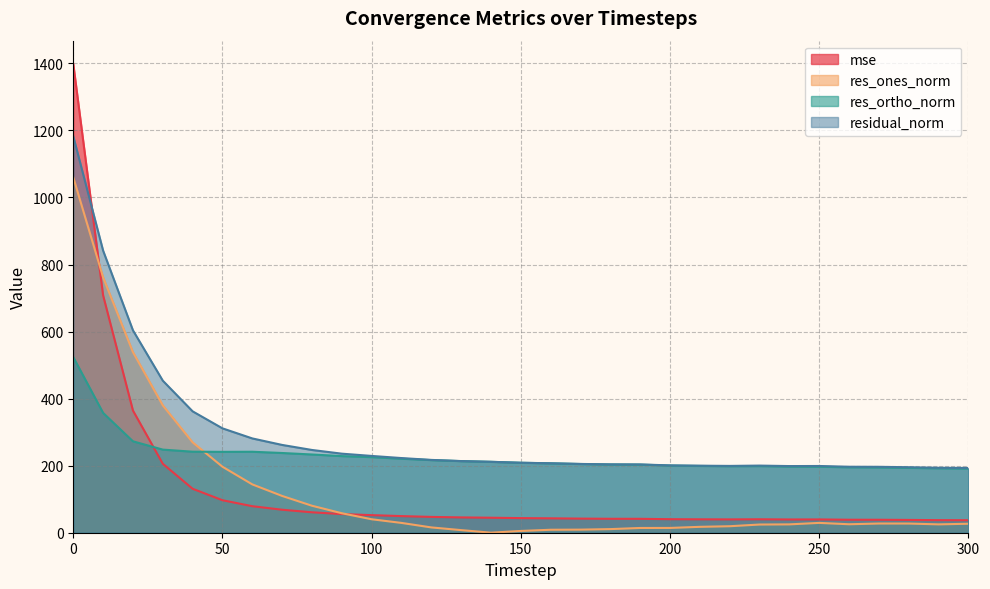

True or false: mse has more than 1 interior local peaks.

True